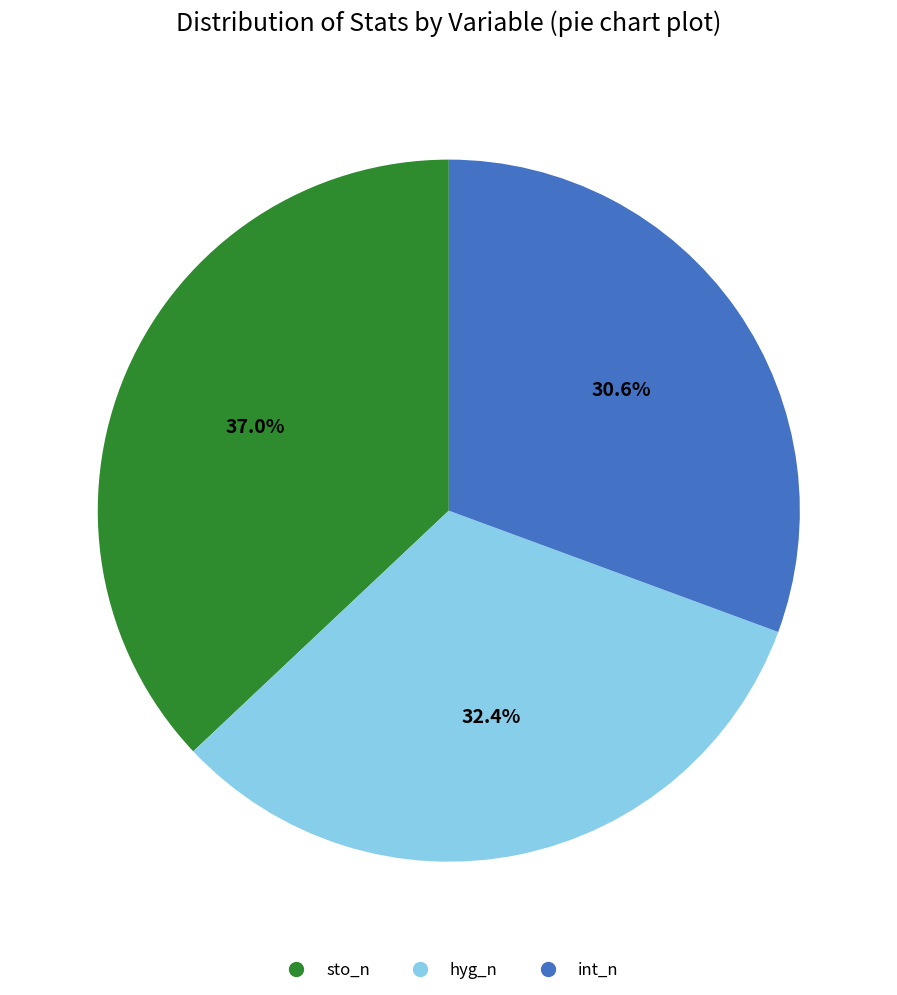

Is there a majority slice in this chart?

No